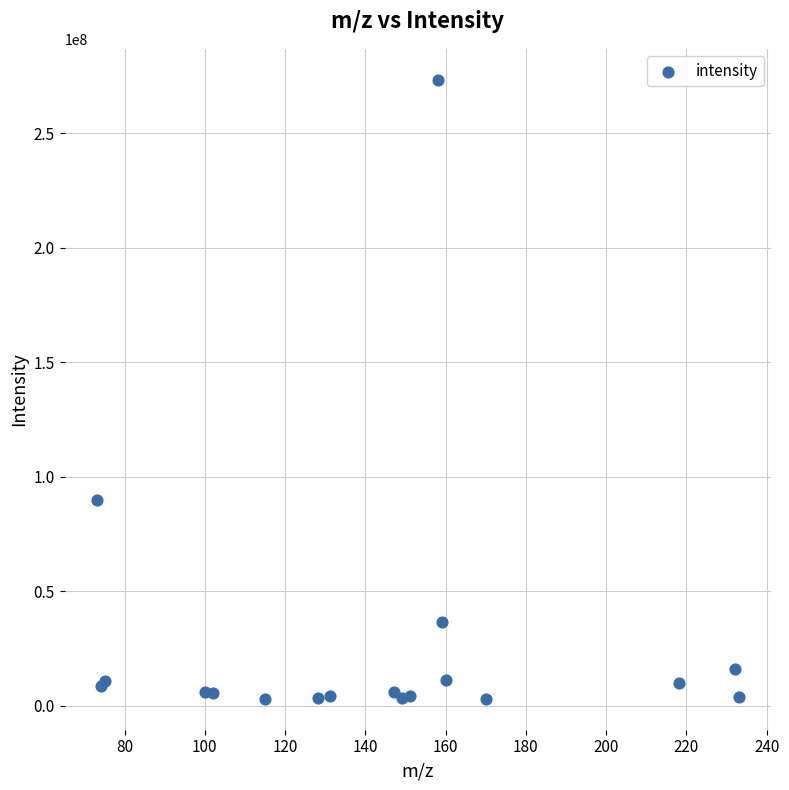

What Y value in the scatter plot is closest to 138119690?

89648824